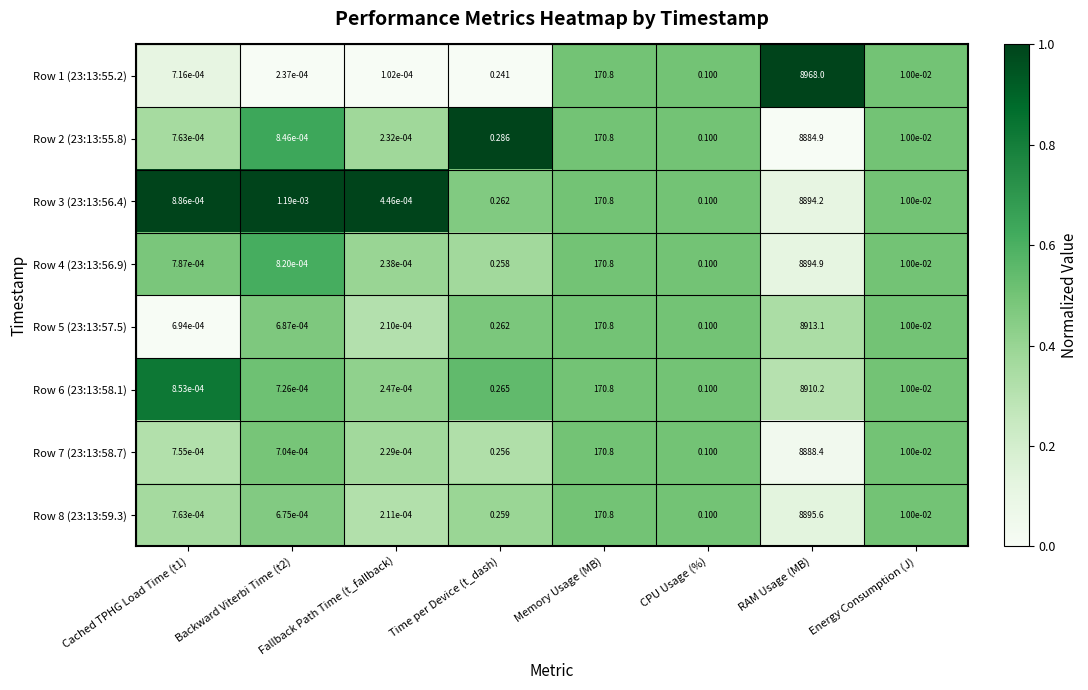

Which label corresponds to the smallest value in the chart?

Fallback Path Time (t_fallback)